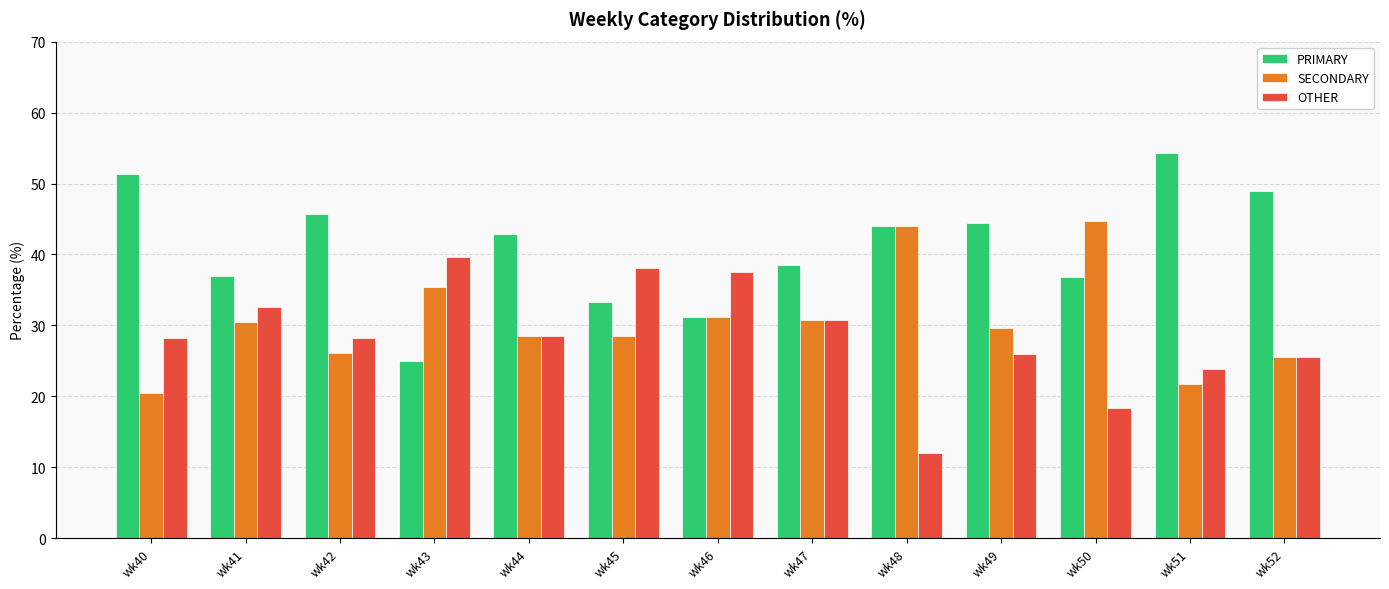

What is the difference between the maximum and minimum values in the OTHER series?

27.6